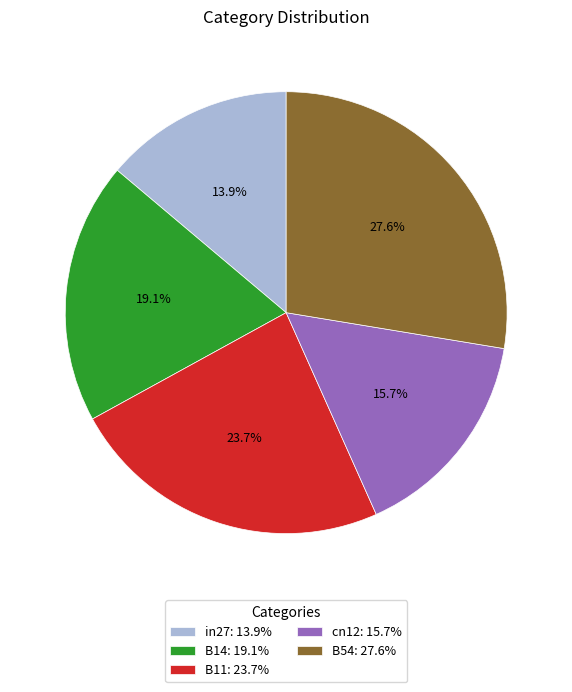

To the nearest percent, what is the difference between the largest and smallest slice percentages?

14%